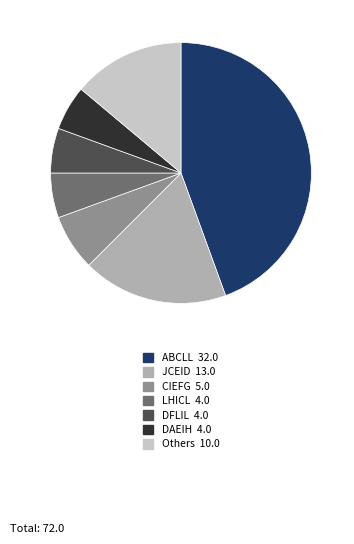

Is there a majority slice in this chart?

No